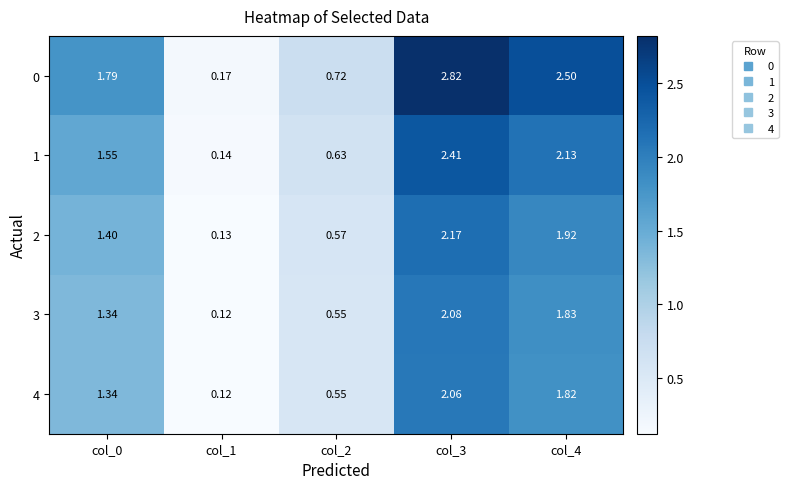

Is the value of 4 at col_1 greater than the value of 0 at col_2?

No